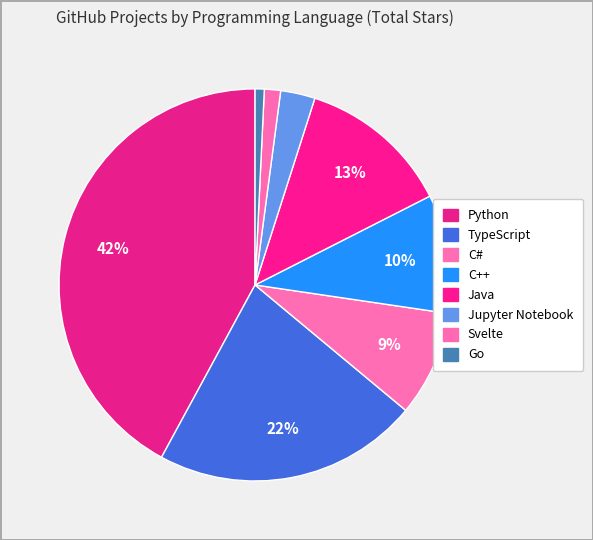

How many segments does this pie chart have?

8